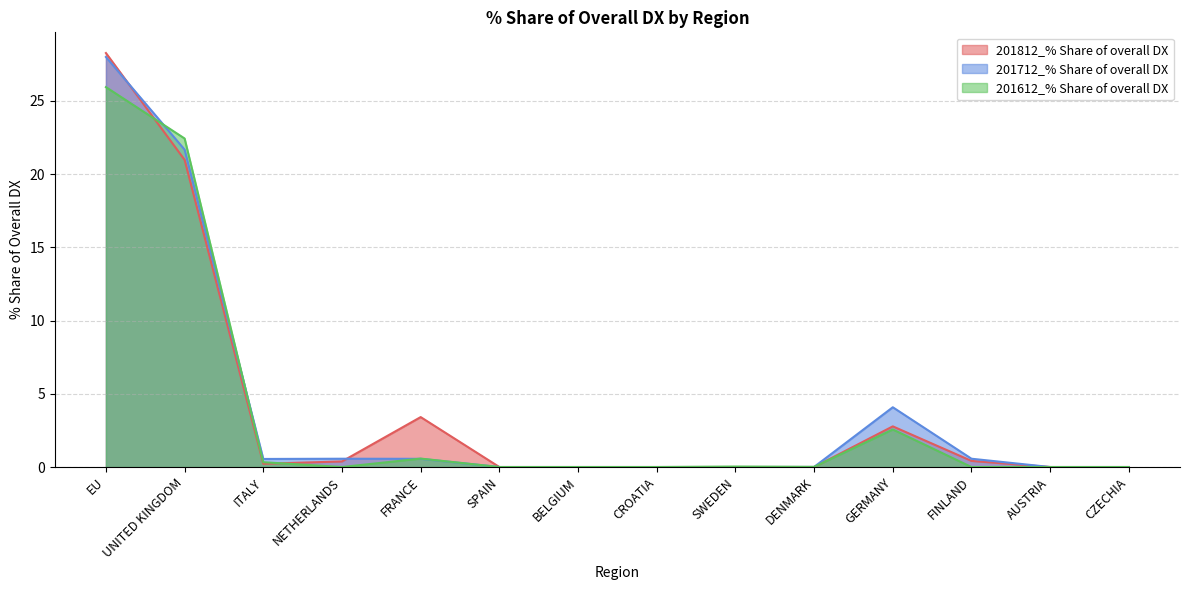

What are all the series names shown in the legend?

201812_% Share of overall DX, 201712_% Share of overall DX, 201612_% Share of overall DX